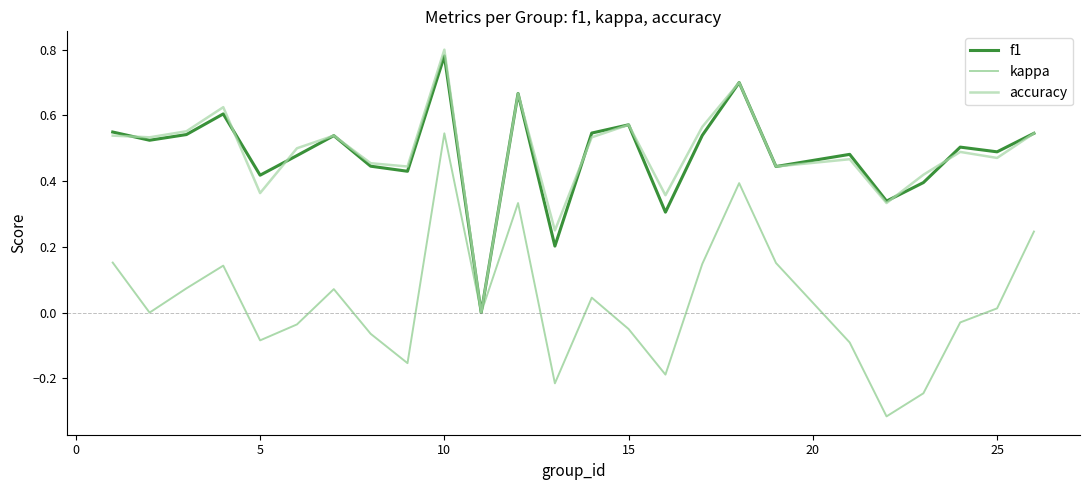

Which series has the largest range (max minus min)?

kappa